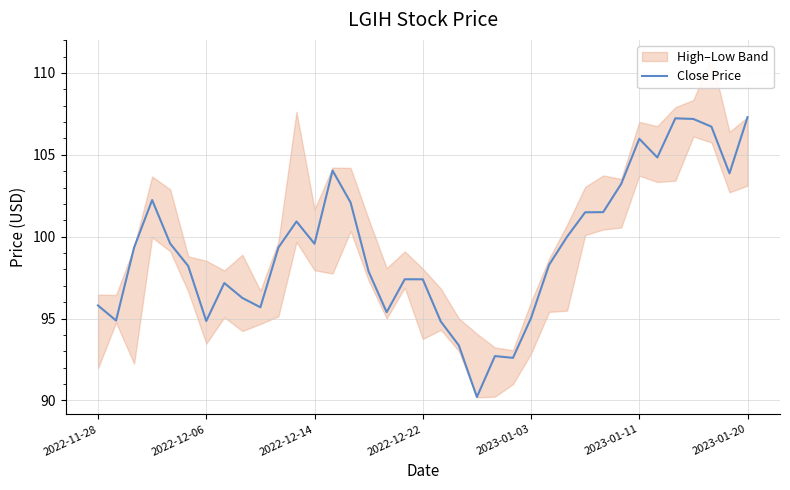

What is the ratio of the value at 2023-01-11 to the value at 26?

1.0